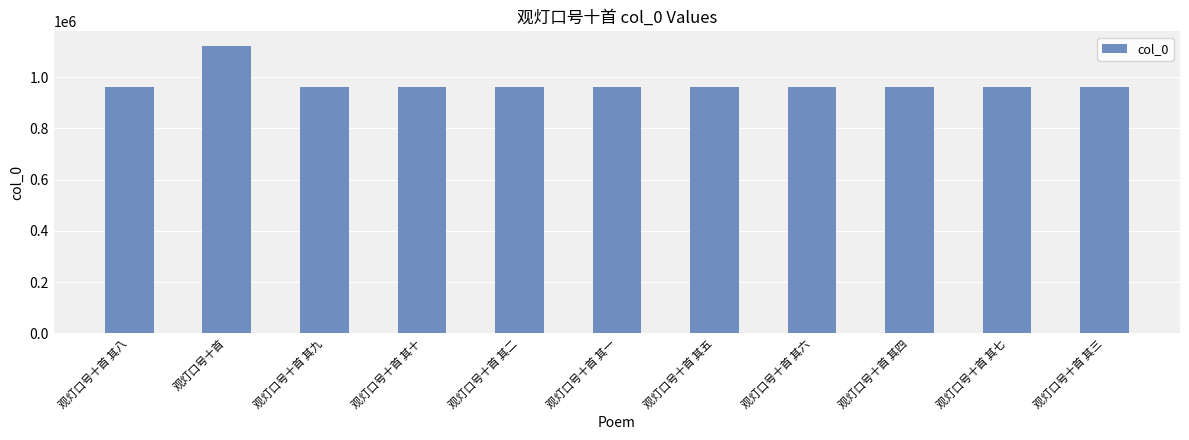

What is the average value?

976808